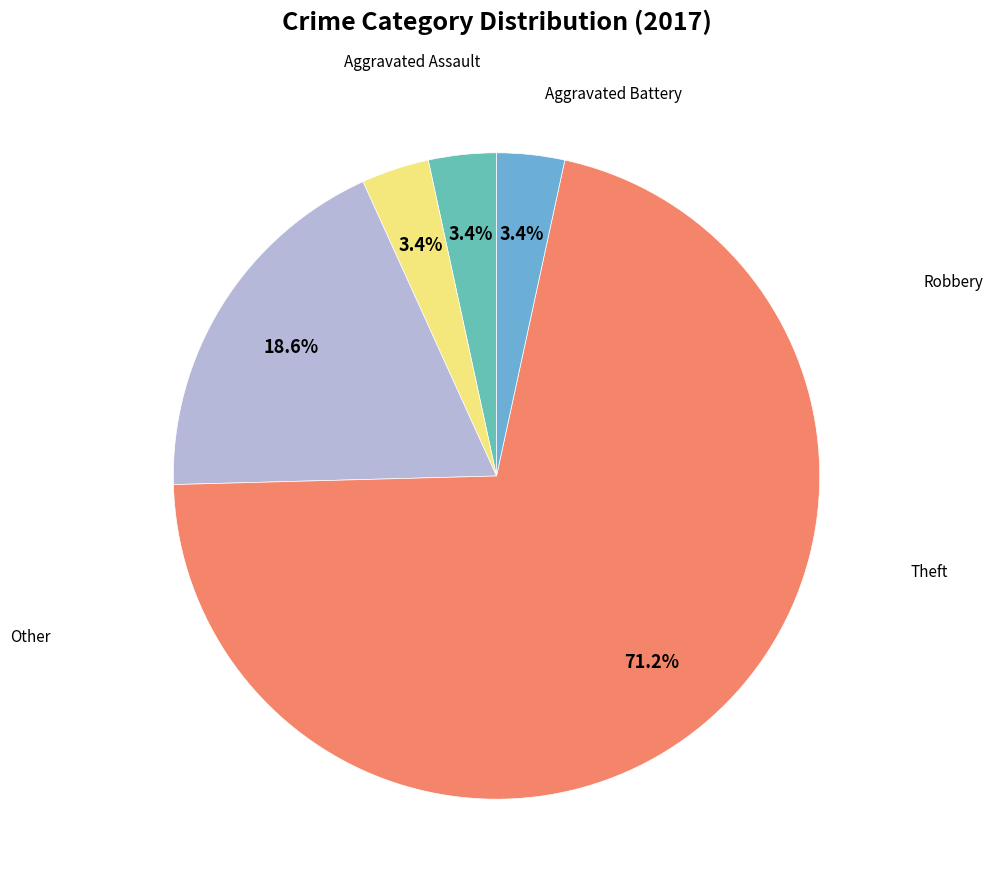

How many segments does this pie chart have?

5